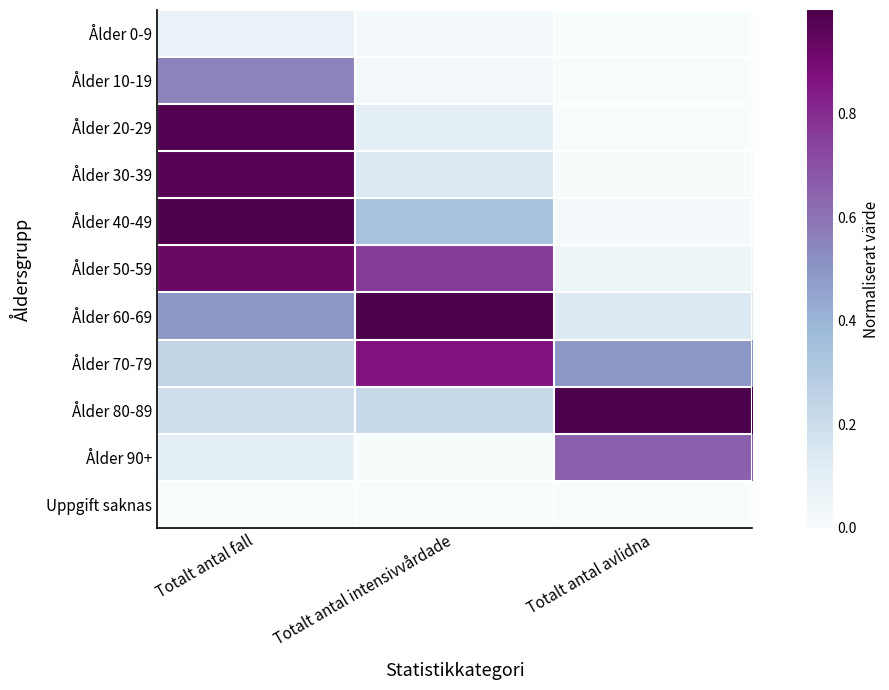

Reading left to right, list all the values displayed in this chart.

Ålder 0-9: Totalt antal fall=0.1	Totalt antal intensivvårdade=0.0	Totalt antal avlidna=0.0
Ålder 10-19: Totalt antal fall=0.6	Totalt antal intensivvårdade=0.0	Totalt antal avlidna=0.0
Ålder 20-29: Totalt antal fall=1.0	Totalt antal intensivvårdade=0.1	Totalt antal avlidna=0.0
Ålder 30-39: Totalt antal fall=1.0	Totalt antal intensivvårdade=0.1	Totalt antal avlidna=0.0
Ålder 40-49: Totalt antal fall=1.0	Totalt antal intensivvårdade=0.3	Totalt antal avlidna=0.0
Ålder 50-59: Totalt antal fall=0.9	Totalt antal intensivvårdade=0.8	Totalt antal avlidna=0.0
Ålder 60-69: Totalt antal fall=0.5	Totalt antal intensivvårdade=1.0	Totalt antal avlidna=0.1
Ålder 70-79: Totalt antal fall=0.2	Totalt antal intensivvårdade=0.9	Totalt antal avlidna=0.5
Ålder 80-89: Totalt antal fall=0.2	Totalt antal intensivvårdade=0.2	Totalt antal avlidna=1.0
Ålder 90+: Totalt antal fall=0.1	Totalt antal intensivvårdade=0.0	Totalt antal avlidna=0.7
Uppgift saknas: Totalt antal fall=0.0	Totalt antal intensivvårdade=0.0	Totalt antal avlidna=0.0